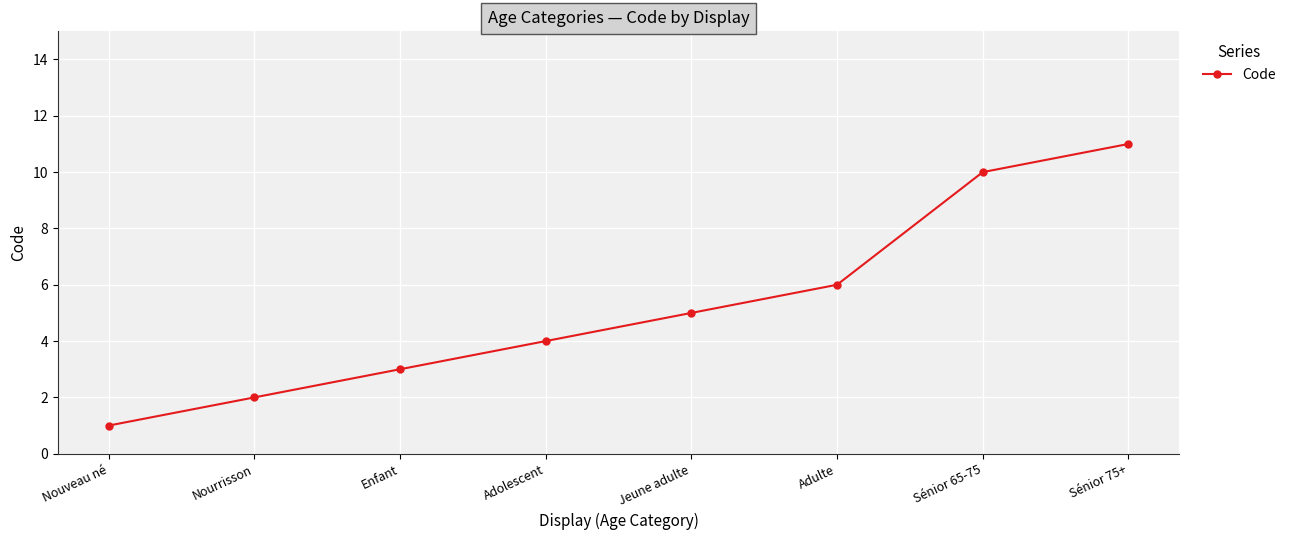

The chart shows a value of 7 at Adolescent. True or false?

False